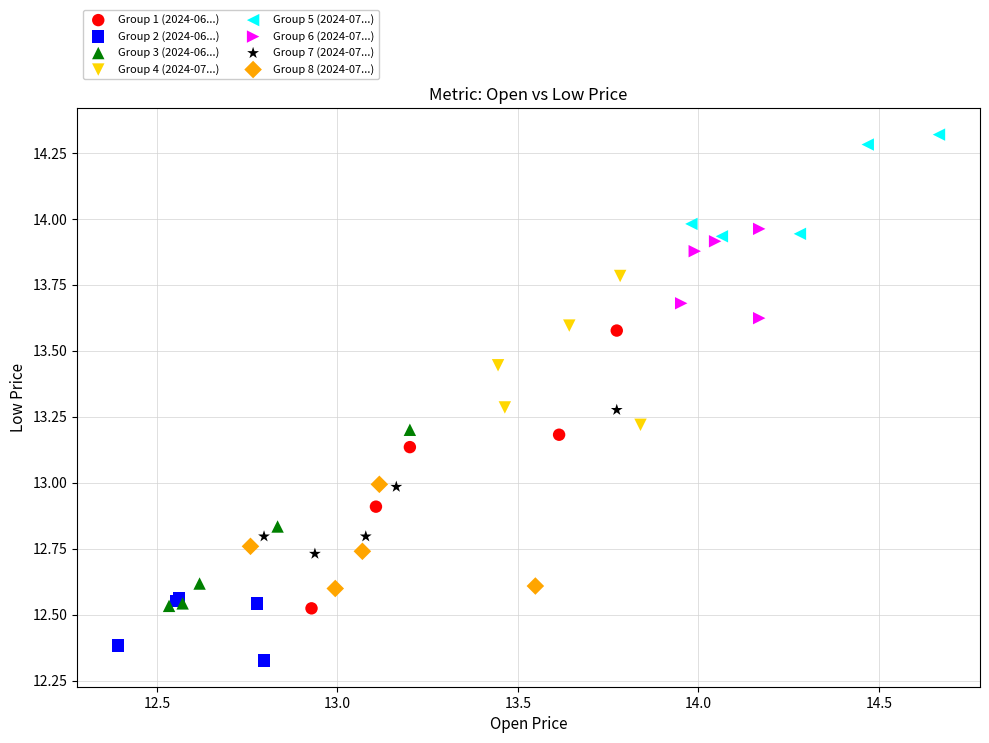

Which series contains the lowest Y value?

Group 2 (2024-06...)